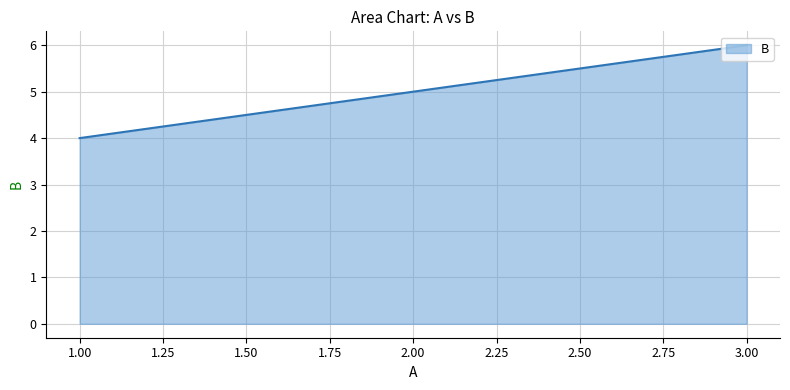

What is the difference between the maximum and minimum values?

2